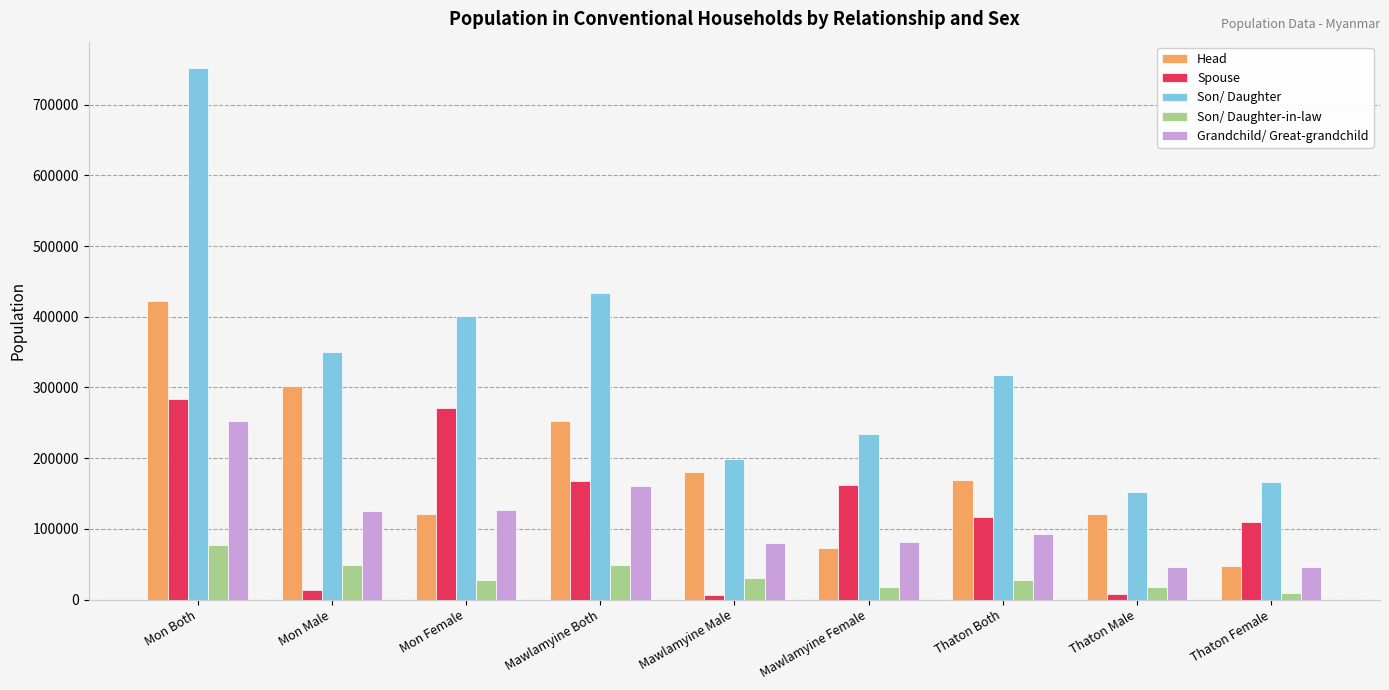

What is the total value across all series at Mon Male?

840996